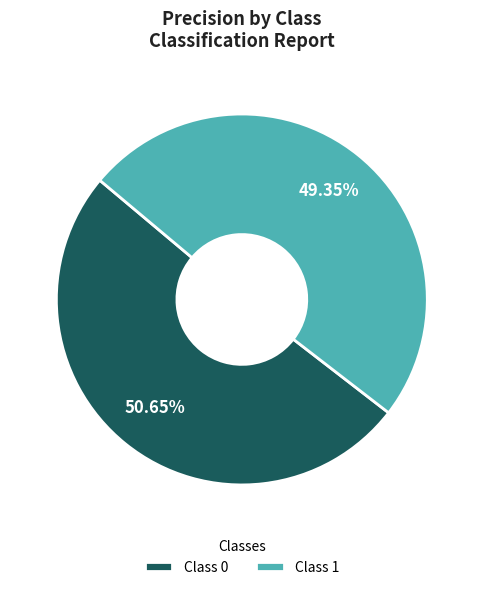

Rank the categories by value from highest to lowest.

Class 0, Class 1